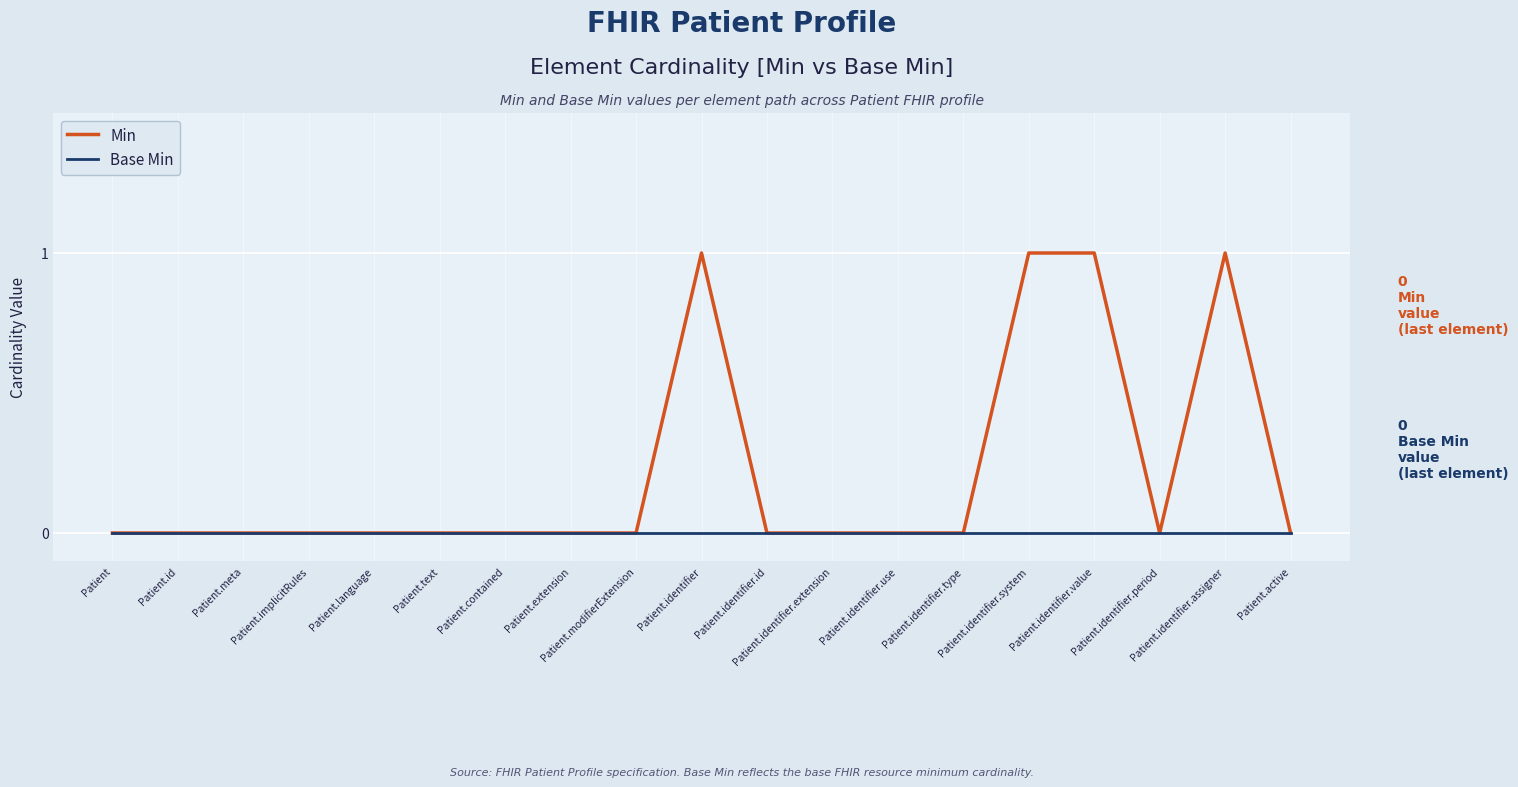

Which series has the largest total across all categories?

Min